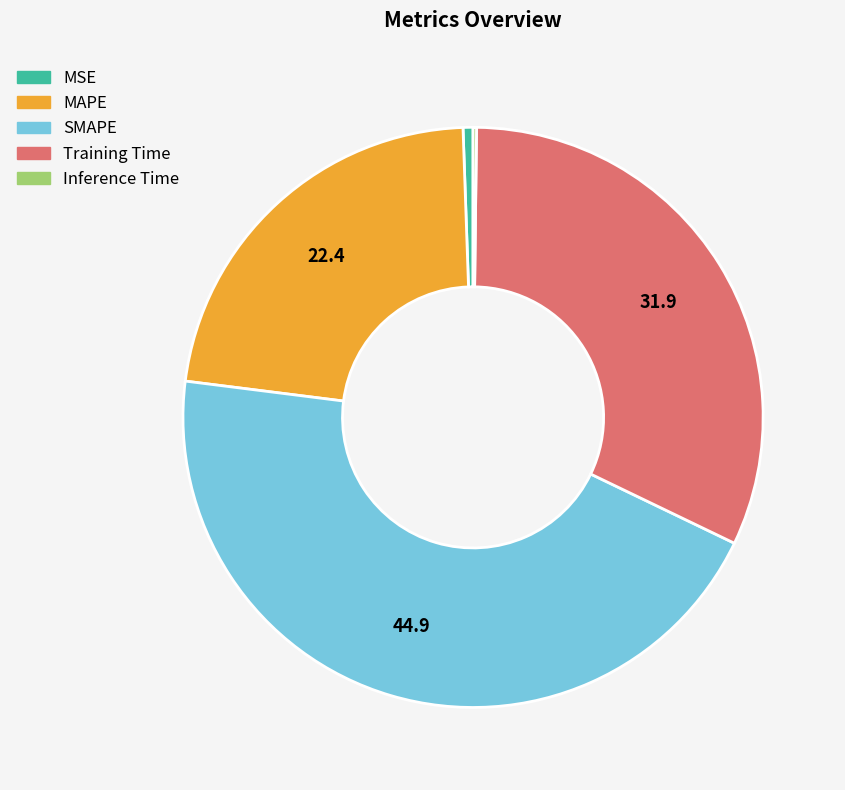

The MAPE slice represents 12% of the pie. True or false?

False